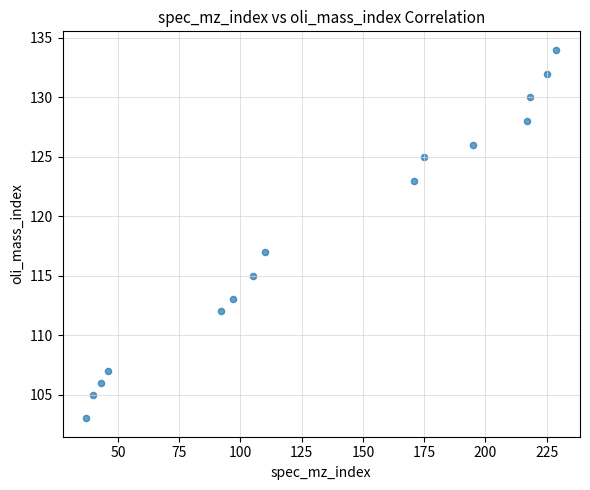

What Y value in the scatter plot is closest to 118?

117